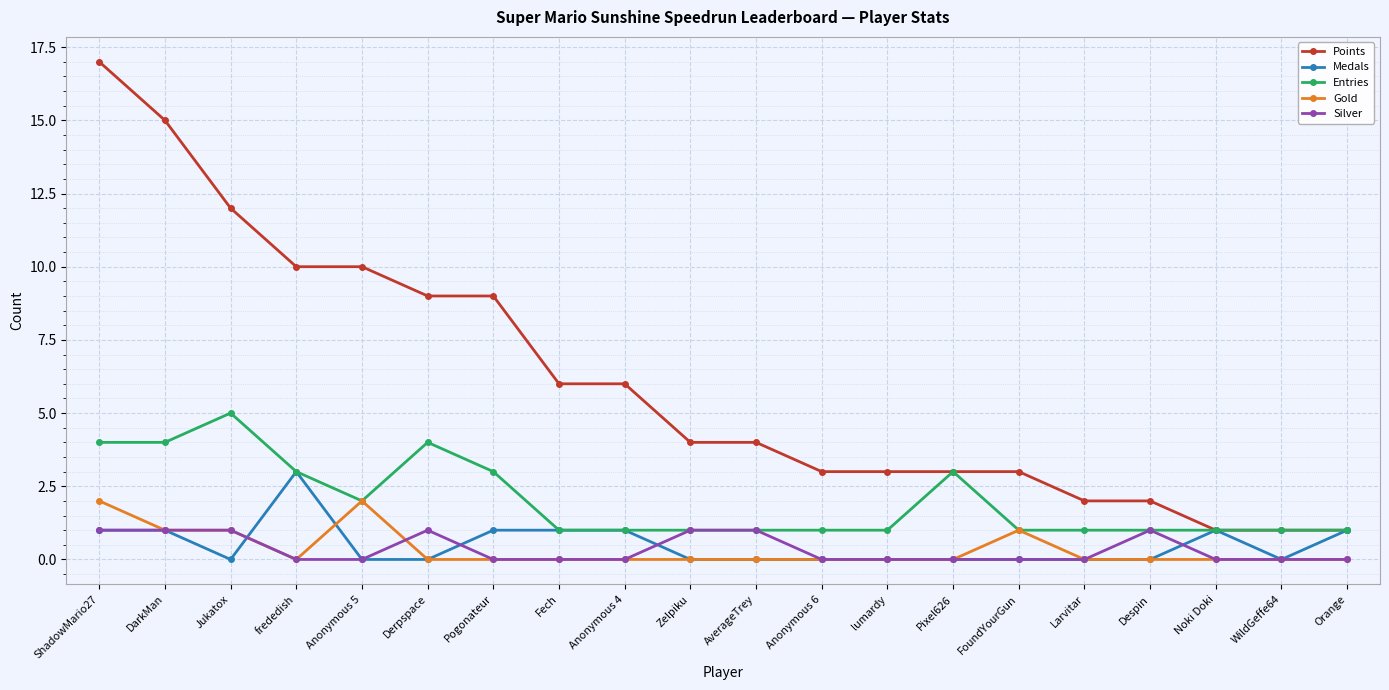

At which category does the chart reach its peak across all series?

ShadowMario27